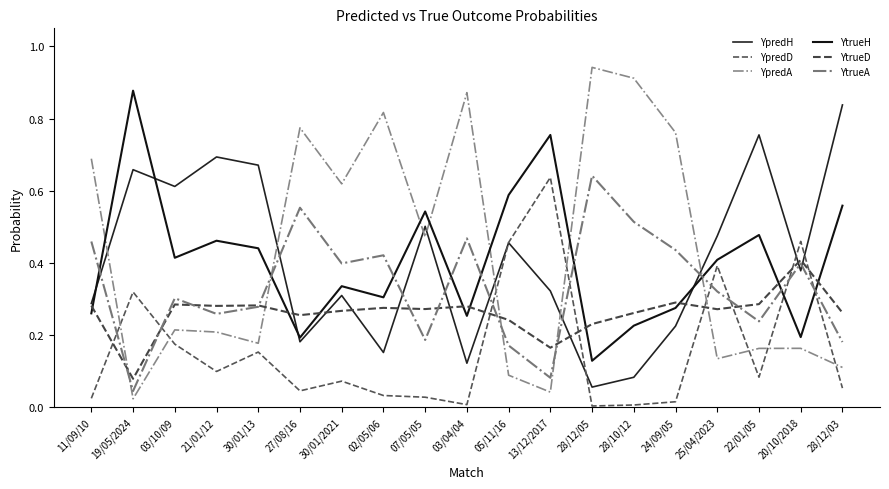

Is the value of YtrueH at 03/10/09 greater than the value of YtrueD at 25/04/2023?

Yes